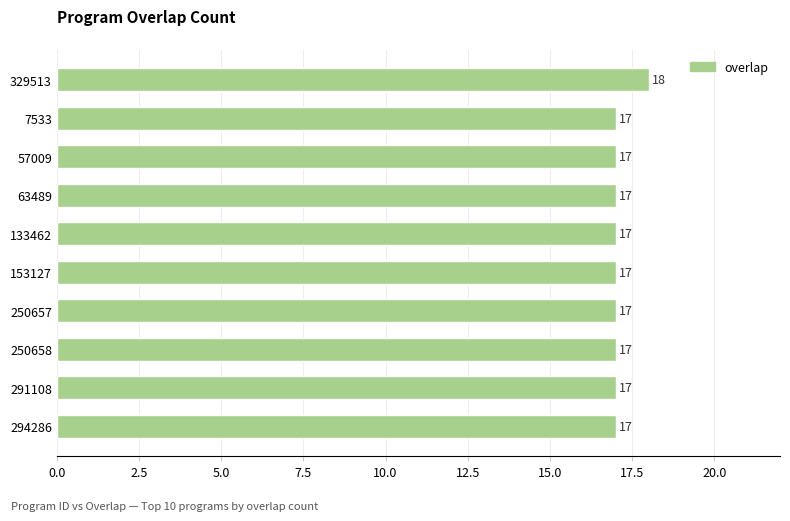

What position from the bottom is 294286?

1